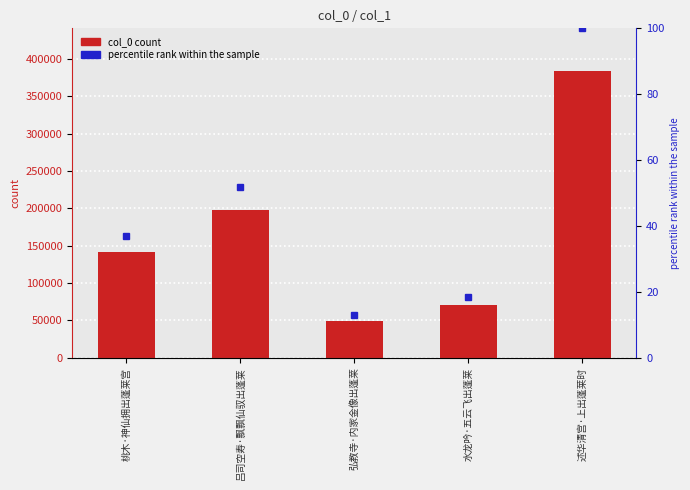

How many data points in col_0 are less than 141433?

2